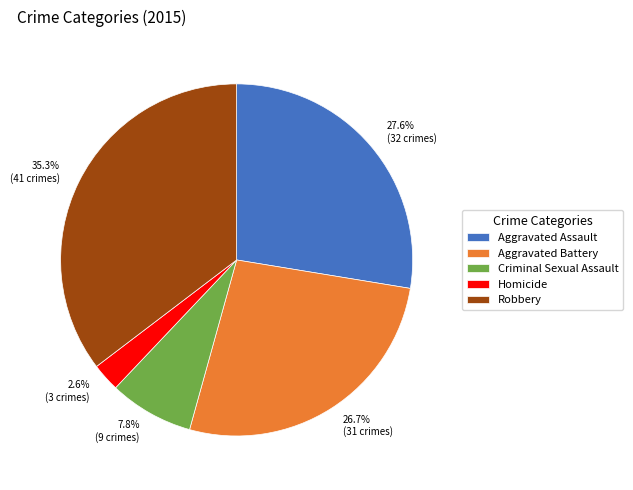

Between Aggravated Battery and Criminal Sexual Assault, which is larger?

Aggravated Battery